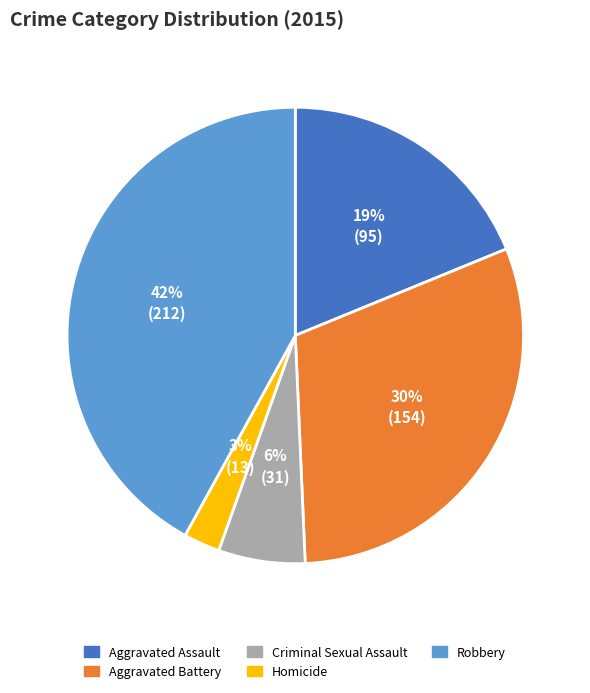

Which category has the smallest portion of the pie?

Homicide